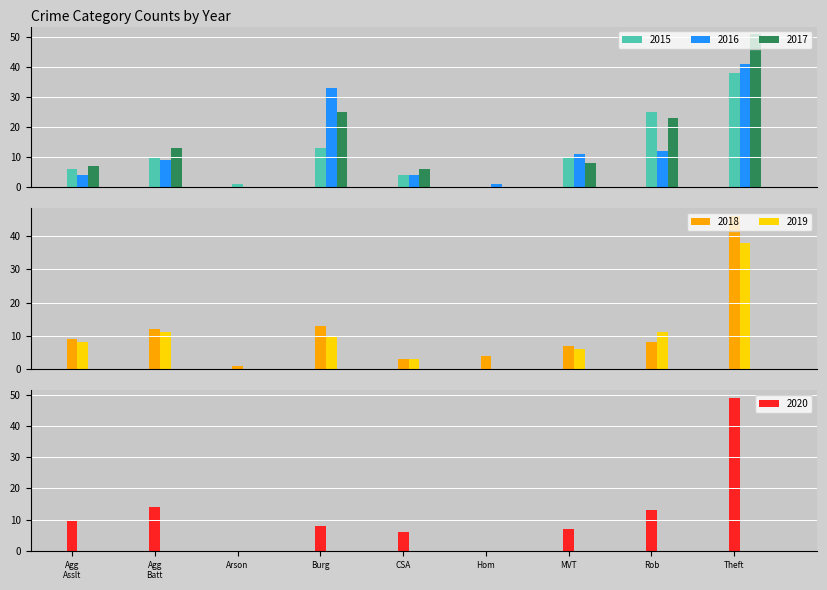

What is the sum of all 2017 values?

133